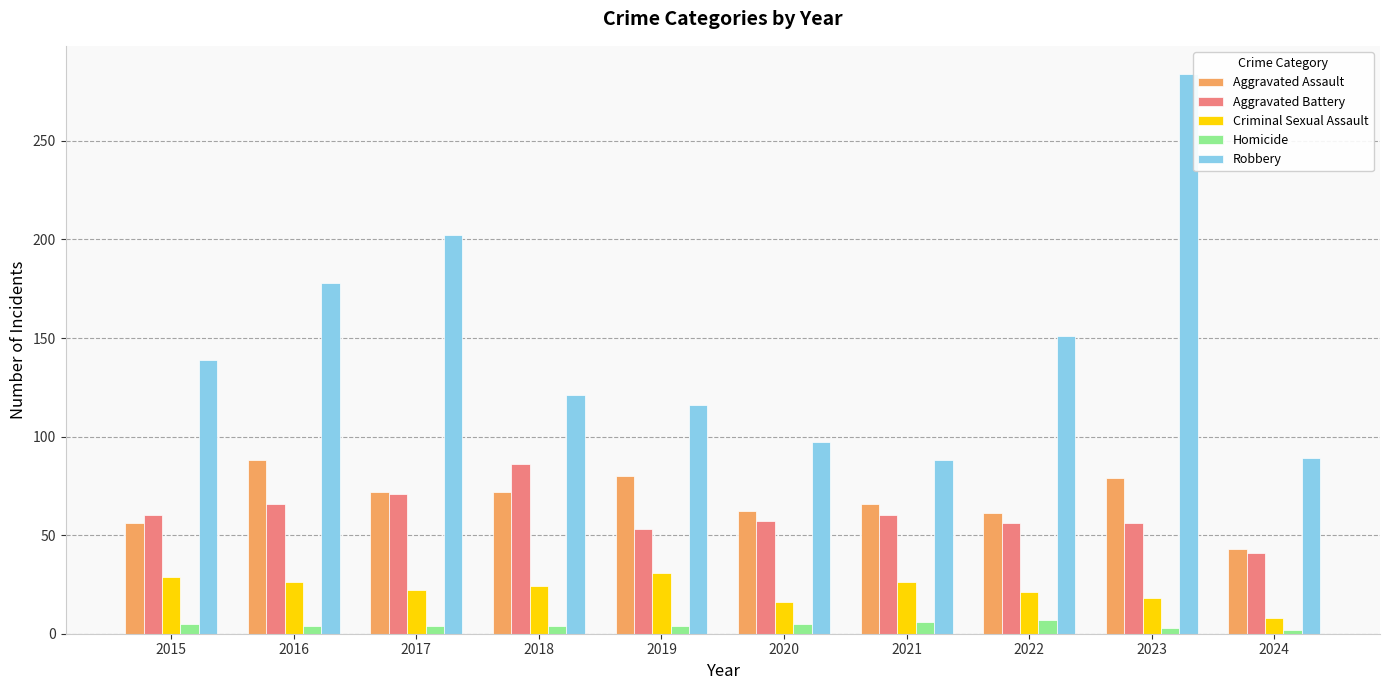

Is it true that Aggravated Battery equals 60 at 2021?

True